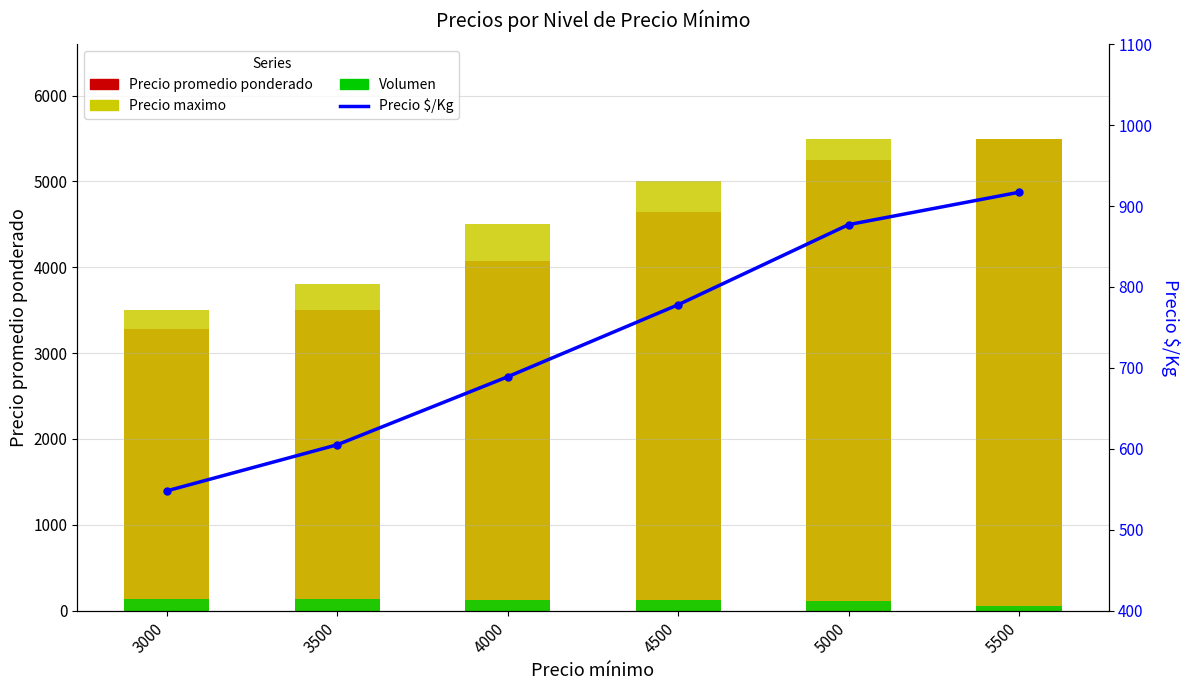

Which series has the largest range (max minus min)?

Precio promedio ponderado